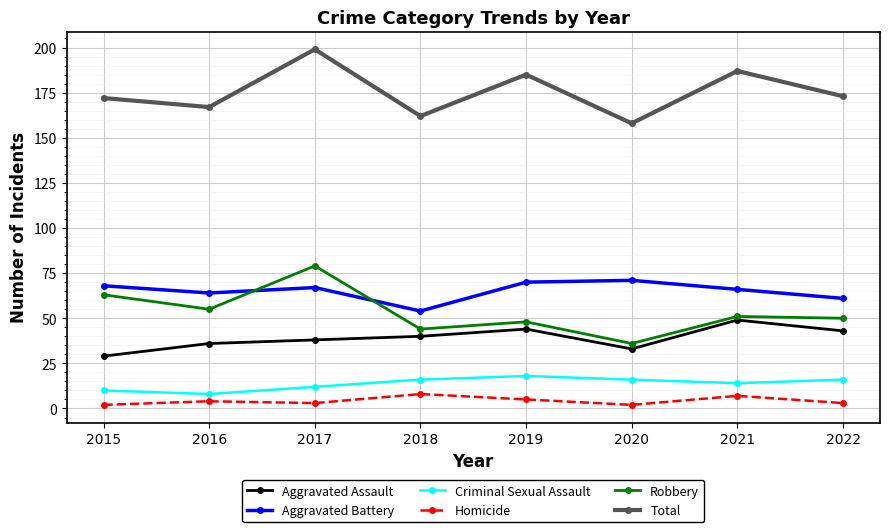

True or false: Total has a value of 199 at 2017.

True